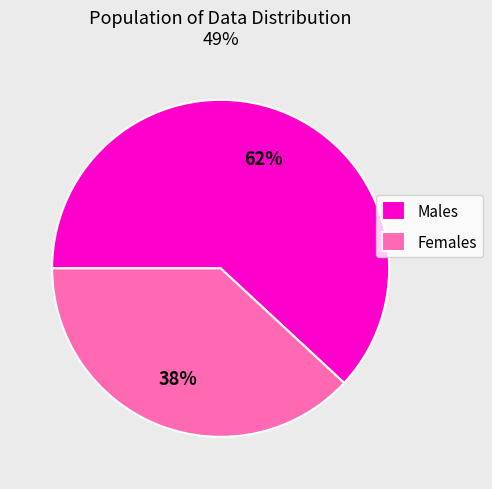

How many slices are in this pie chart?

2